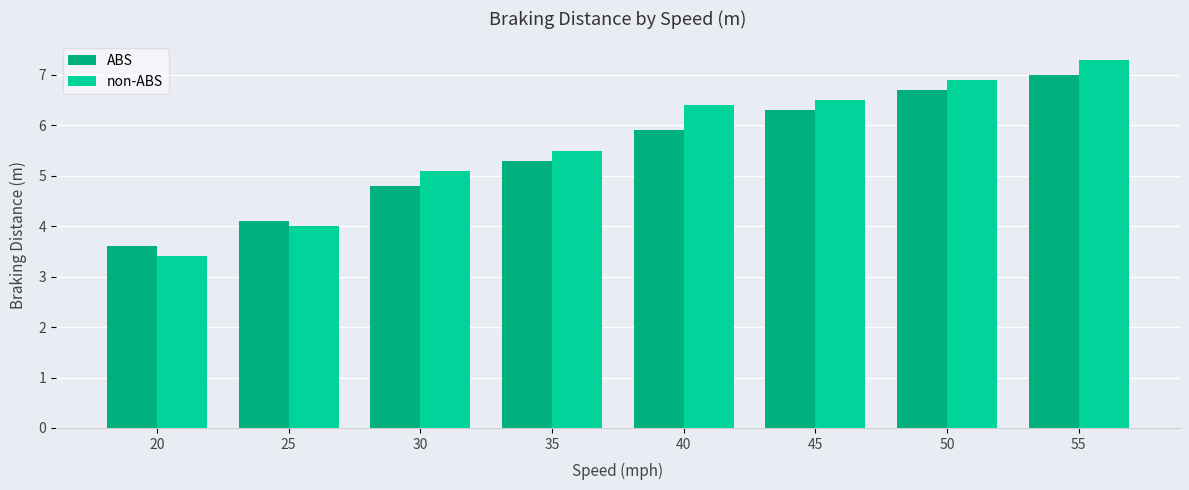

What is the difference between the ABS values at 40 and 45?

0.4